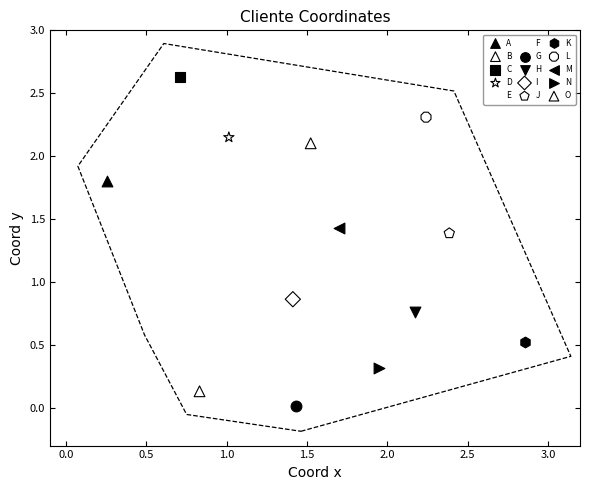

What are all the series names shown in the legend?

A, B, C, D, E, F, G, H, I, J, K, L, M, N, O